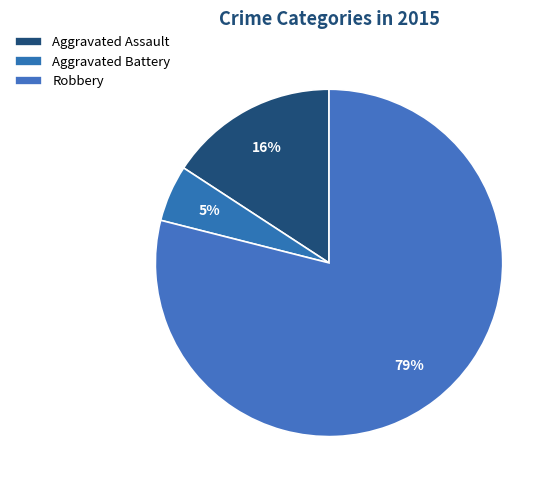

How many slices are in this pie chart?

3